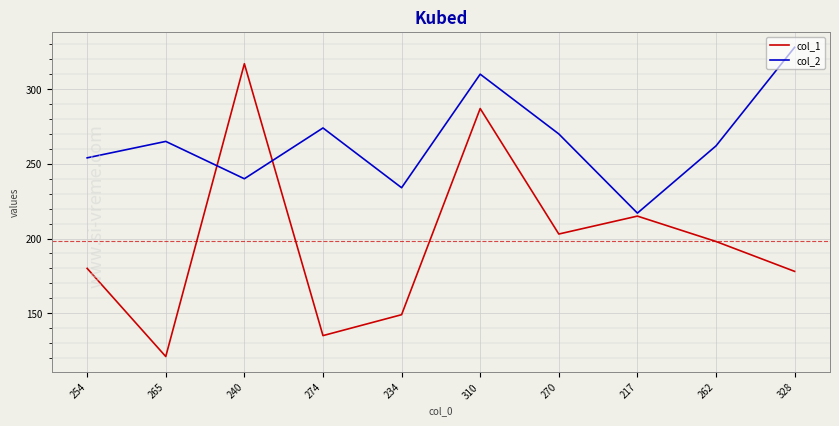

At 254, list the series in order from smallest to largest.

col_1, col_2